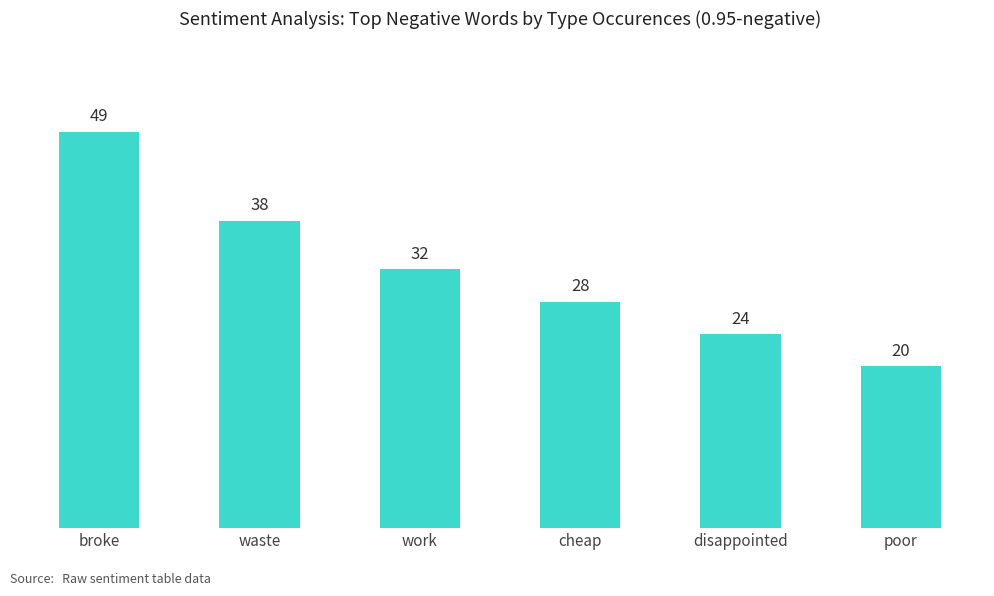

What is the label of the 3rd bar from the left?

work